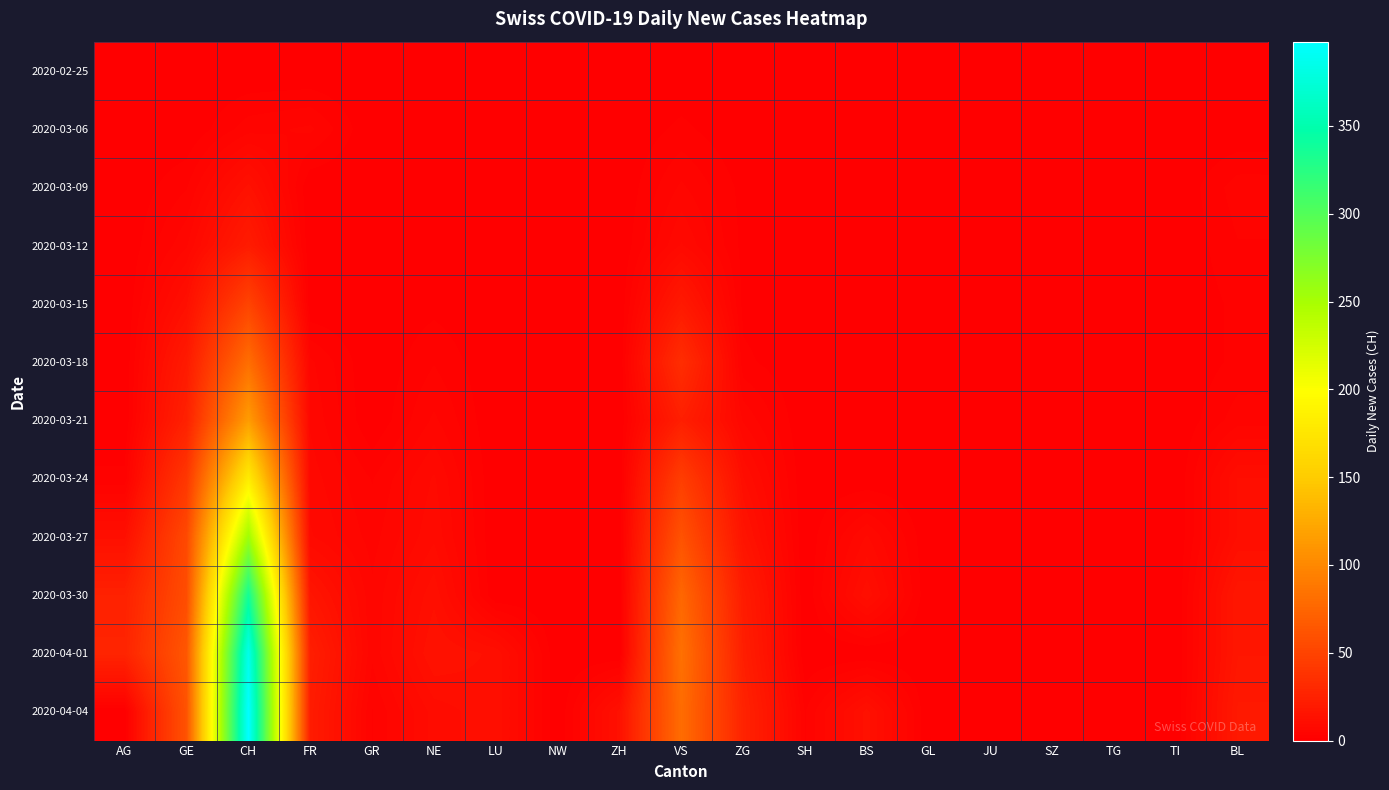

Which category has the lowest value across all series?

AG